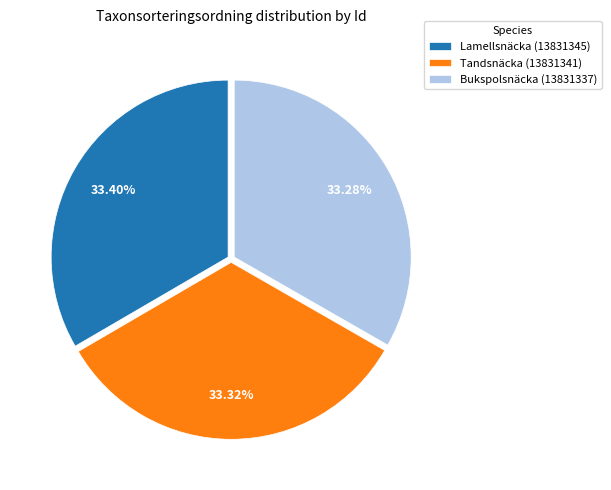

Is the sum of Lamellsnäcka (13831345) and Tandsnäcka (13831341) greater than half?

Yes